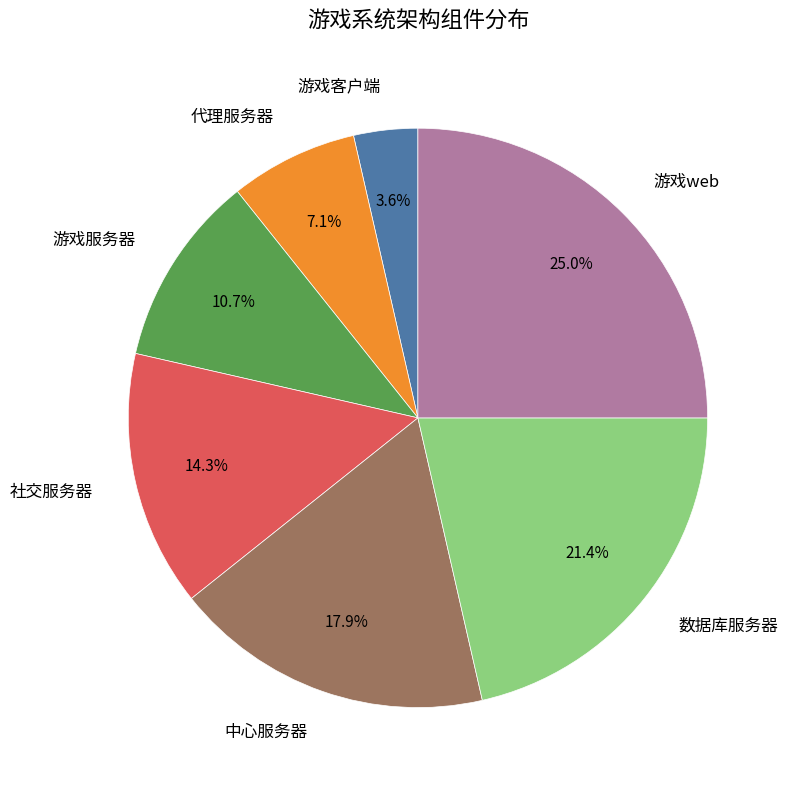

How many segments does this pie chart have?

7